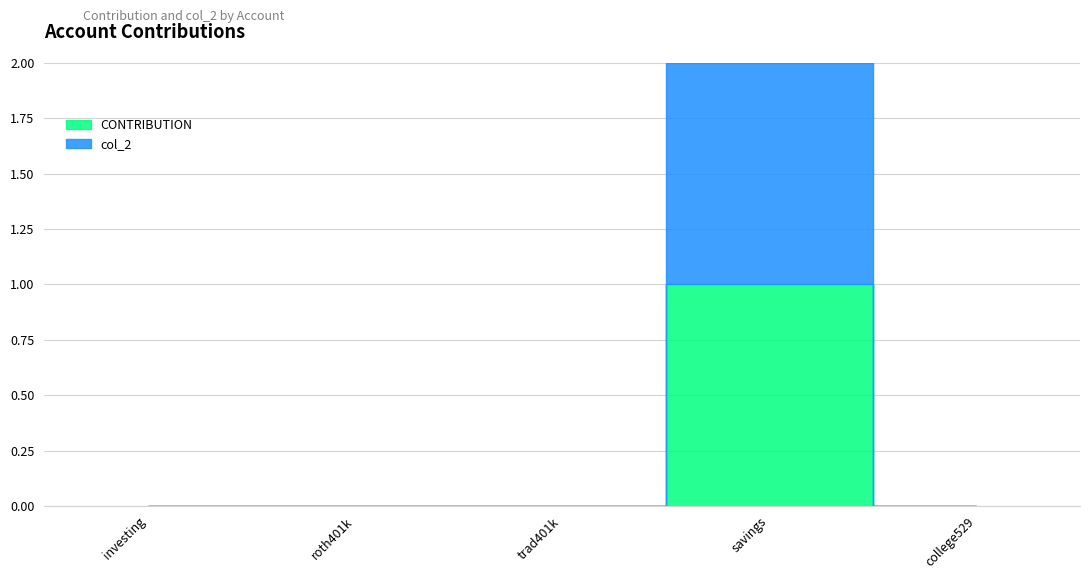

What is the label of the 3rd point from the left?

trad401k